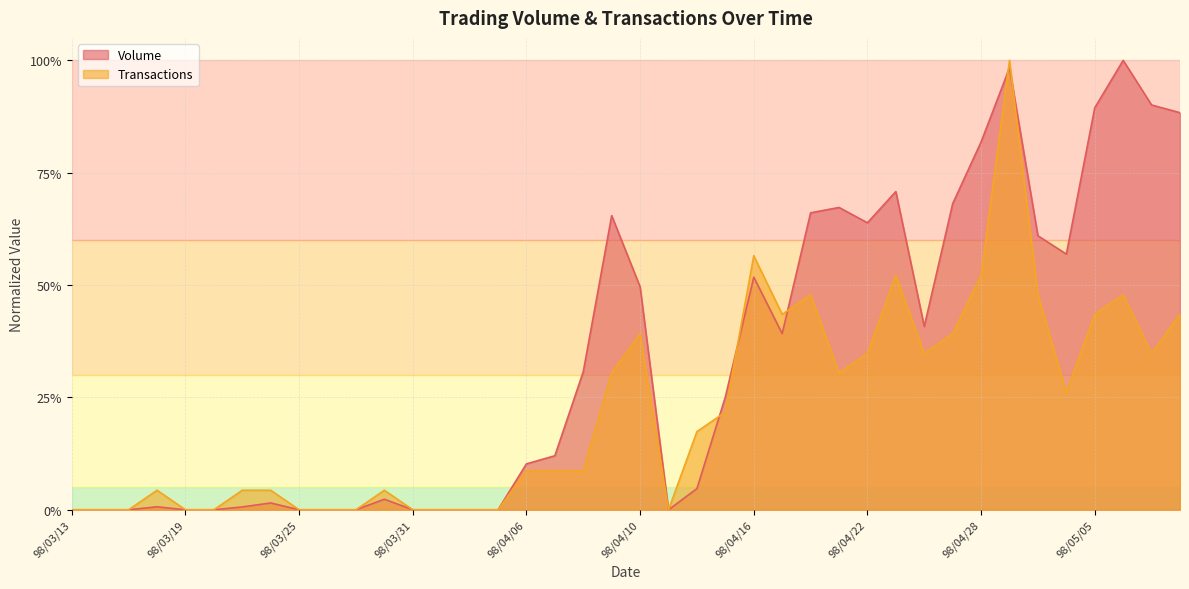

What is the sum of all Volume values?

13.4